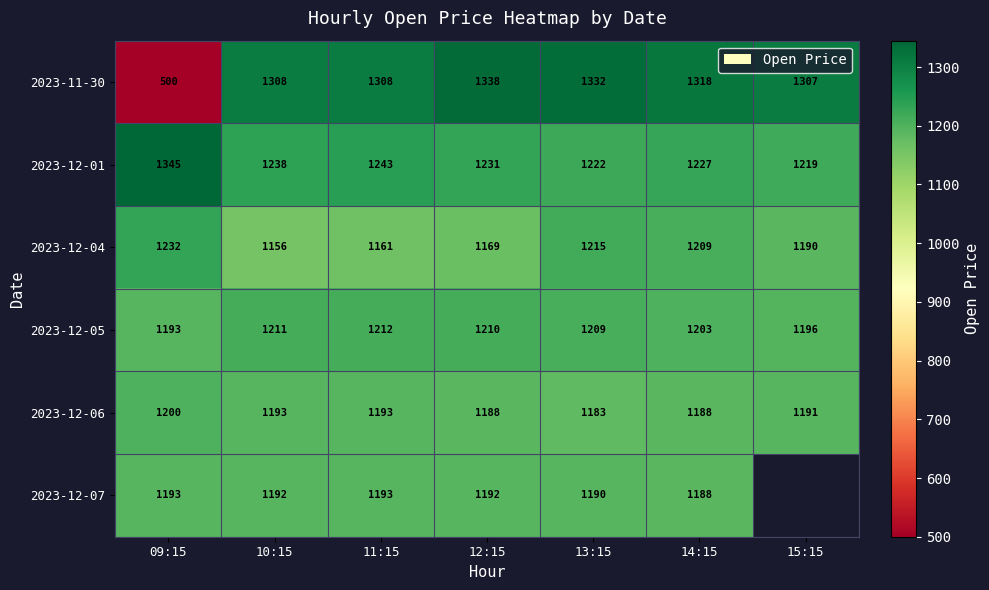

At which label does 2023-11-30 reach its peak?

12:15